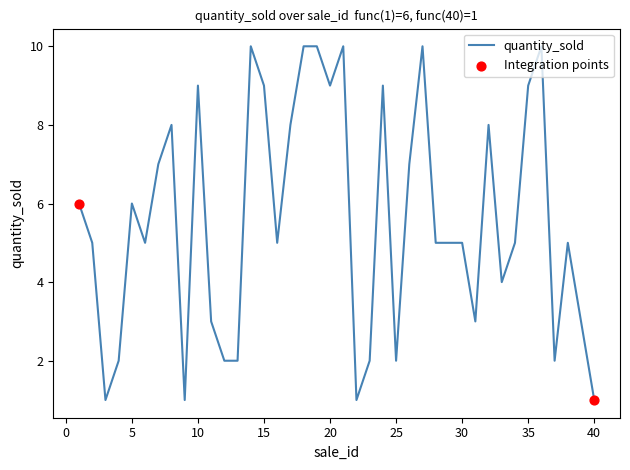

What is the maximum value shown in the chart?

10